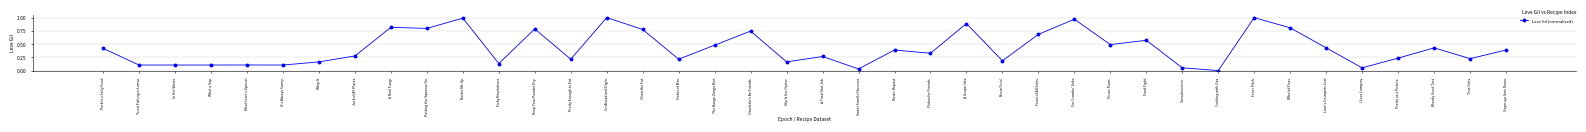

Between Food Fight and Fisher of Men, which is larger?

Food Fight